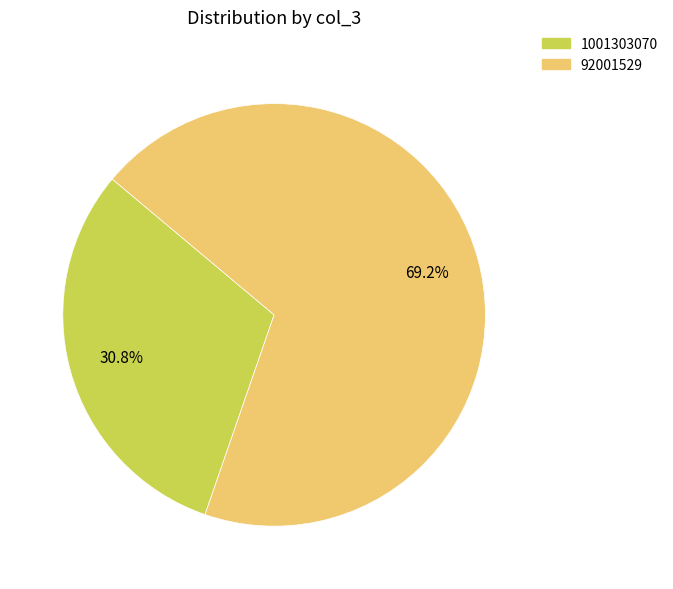

Combined, what portion of the pie is 1001303070 and 92001529?

100.0%